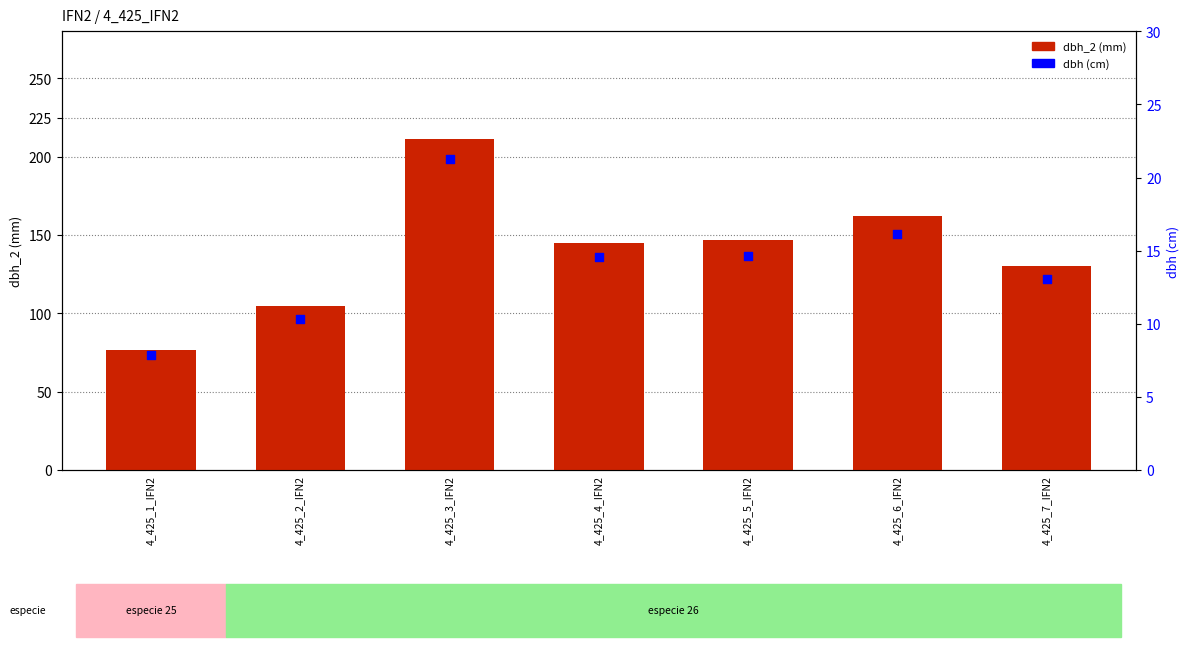

Which series reaches the minimum Y coordinate?

dbh